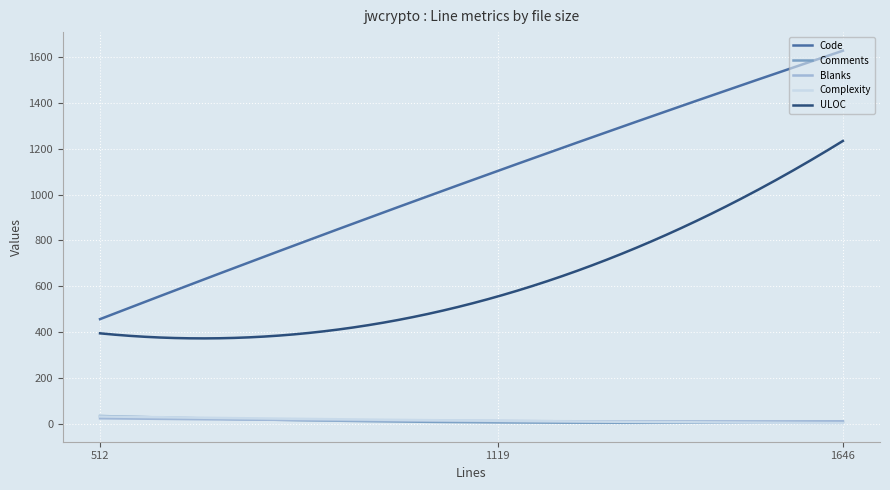

What is the maximum value shown in the chart?

1628.0